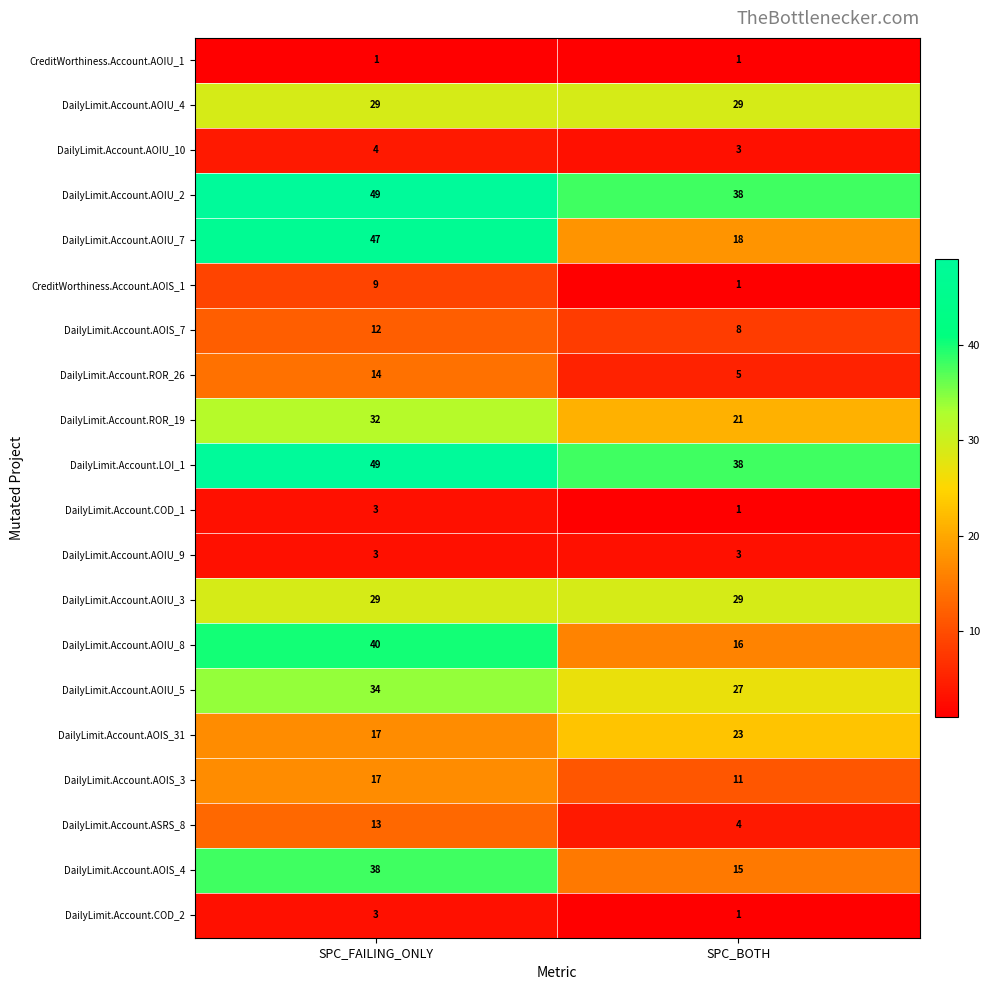

Which series has the widest spread of values?

DailyLimit.Account.AOIU_7